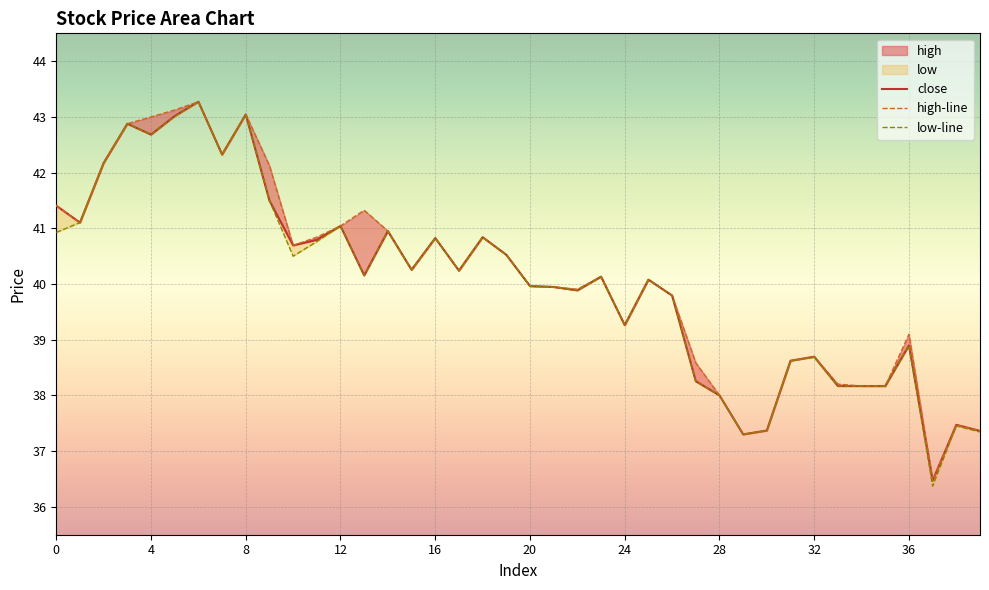

Where is close nearest to the value 39?

36